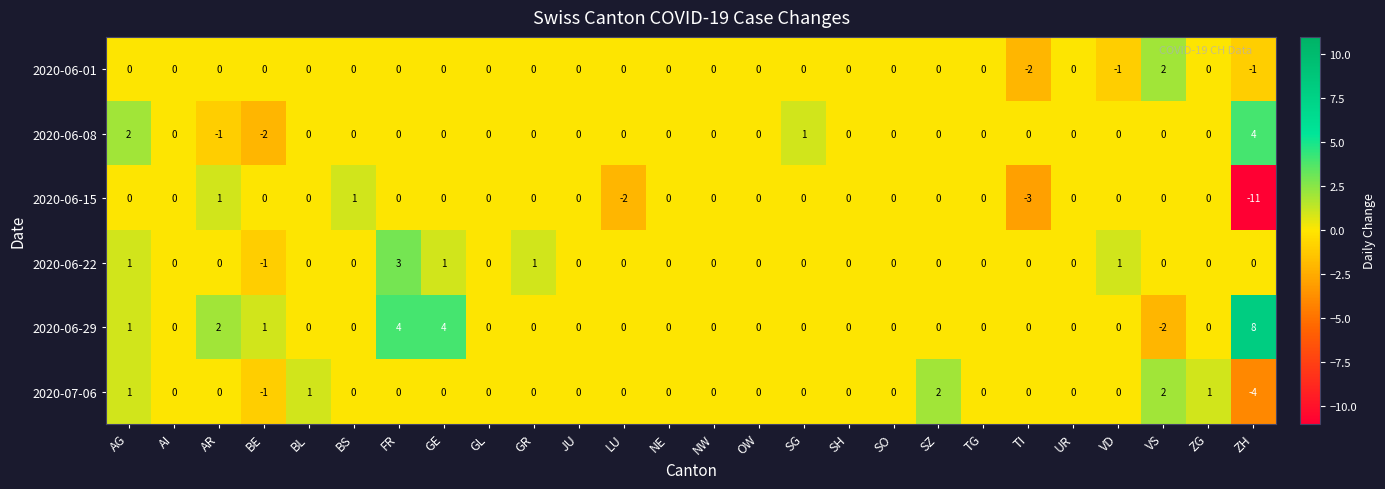

Count the number of categories in the chart.

26